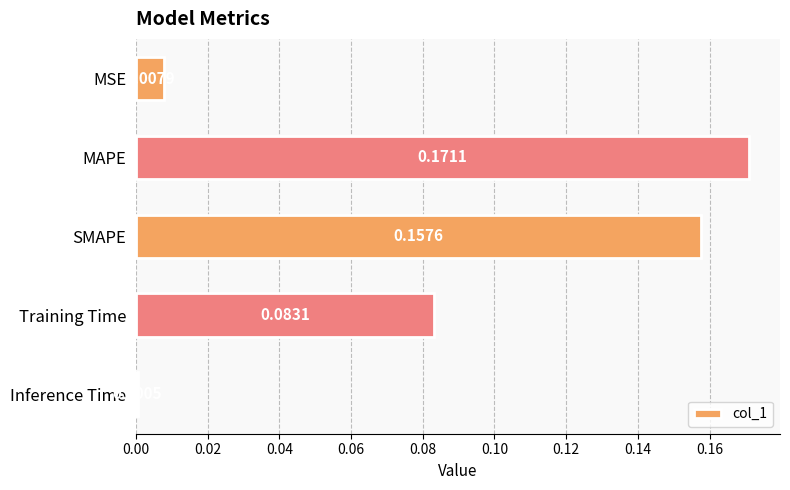

Between MAPE and SMAPE, which is larger?

MAPE